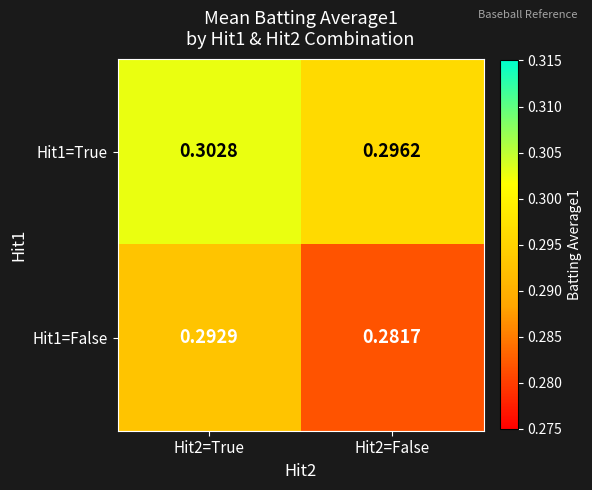

Count the number of categories in the chart.

2